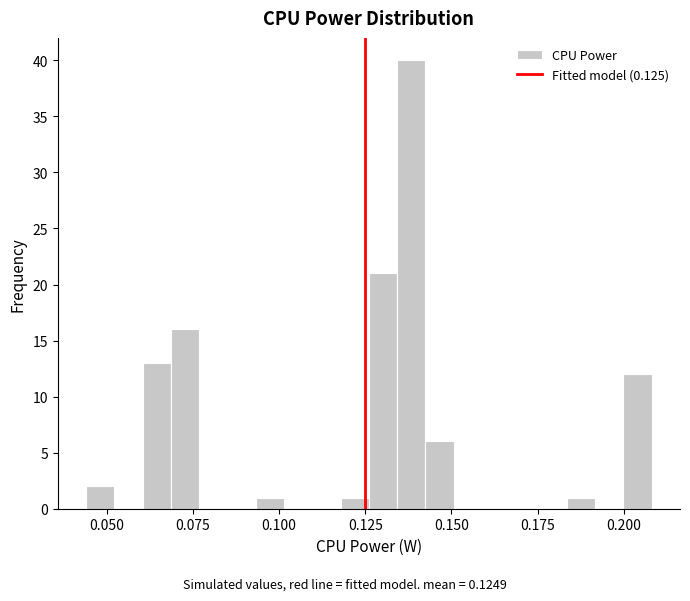

Around what value on the x-axis is the tallest bar? Give the approximate position of its centre, as read against the axis.

0.140